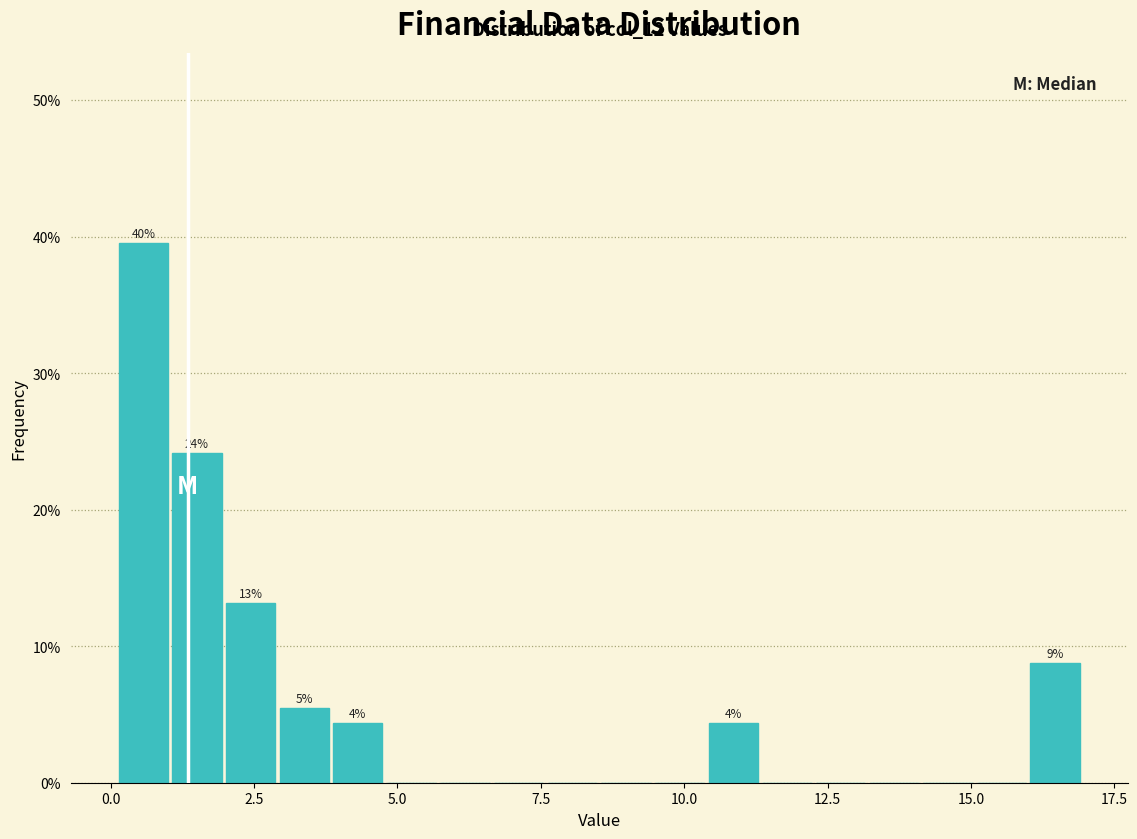

Read against the x-axis, roughly where is the centre of the tallest bar?

0.5